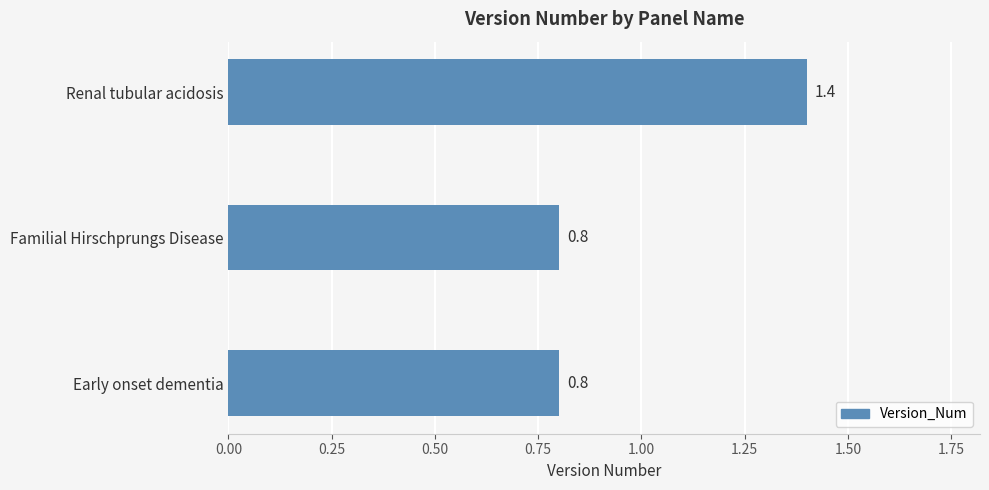

Read the value at Renal tubular acidosis.

1.4